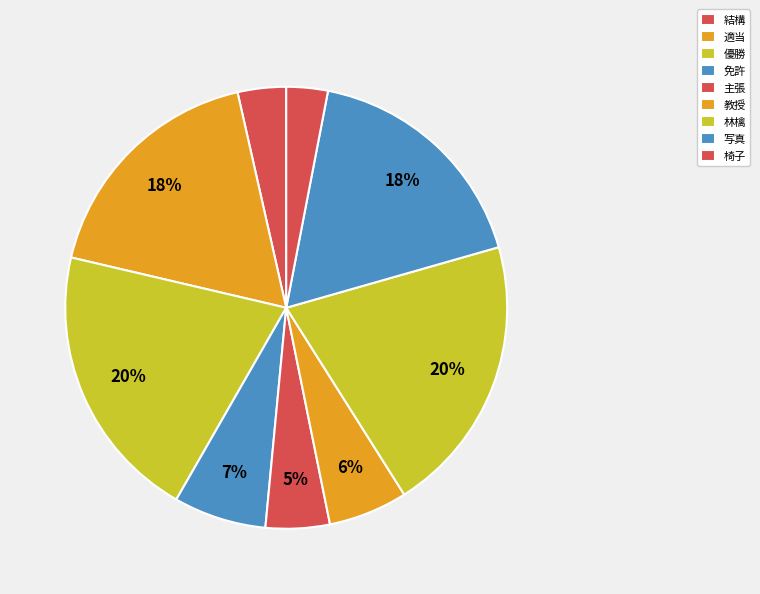

What percentage is NOT represented by 教授?

94.2%